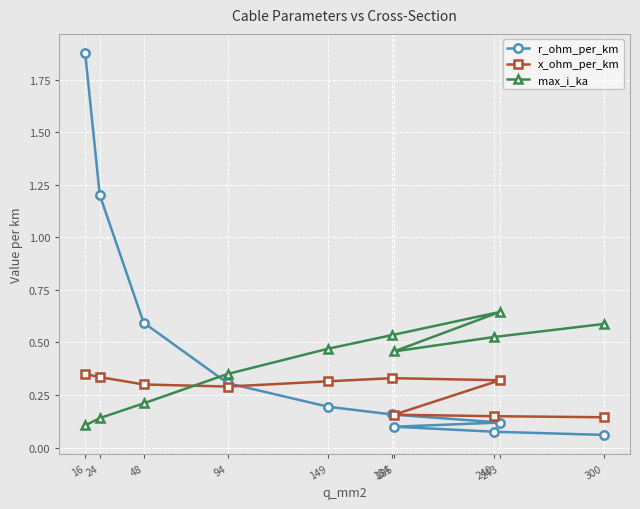

How many interior local peaks does the max_i_ka series have?

1